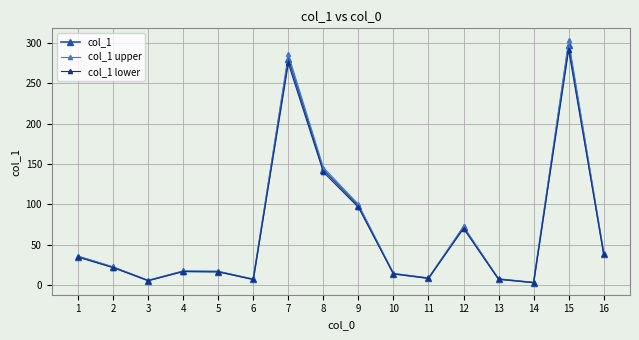

Which series changed the most between 8 and 12?

col_1 upper